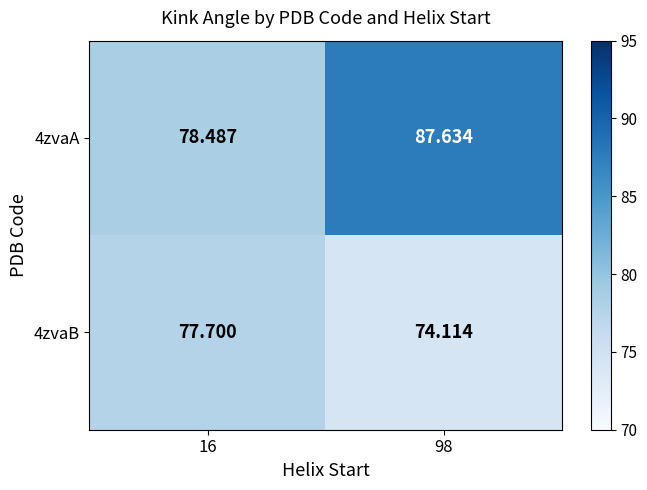

Is the value of 4zvaB at 98 greater than the value of 4zvaA at 16?

No